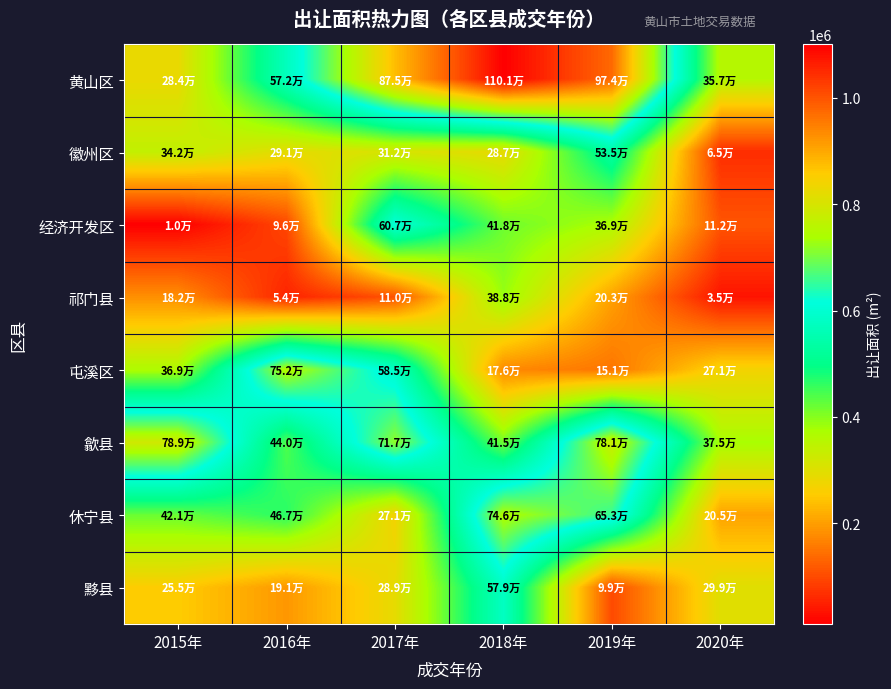

Between 2015年 and 2019年, which series saw the biggest shift?

黄山区